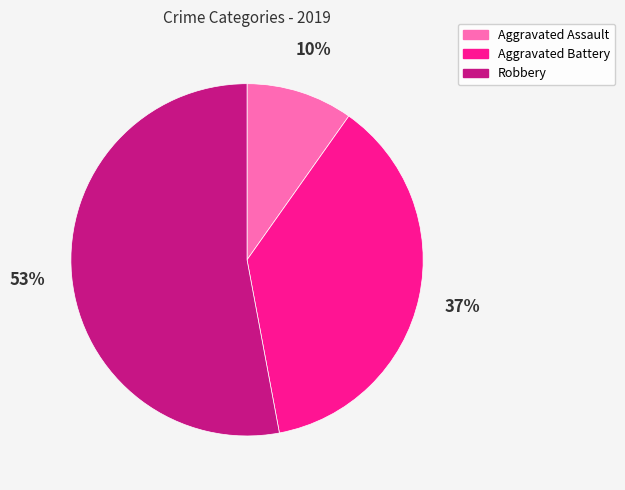

To the nearest percent, what is the difference between the largest and smallest slice percentages?

43%